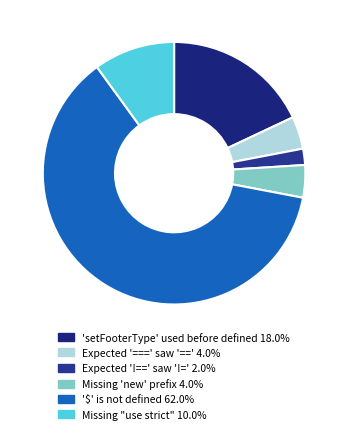

Rank the categories by value from lowest to highest.

Expected '!==' and instead saw '!=', Expected '===' and instead saw '=='., Missing 'new' prefix when invoking a constructor, Missing "use strict" statement., 'setFooterType' was used before it was defined, '$' is not defined